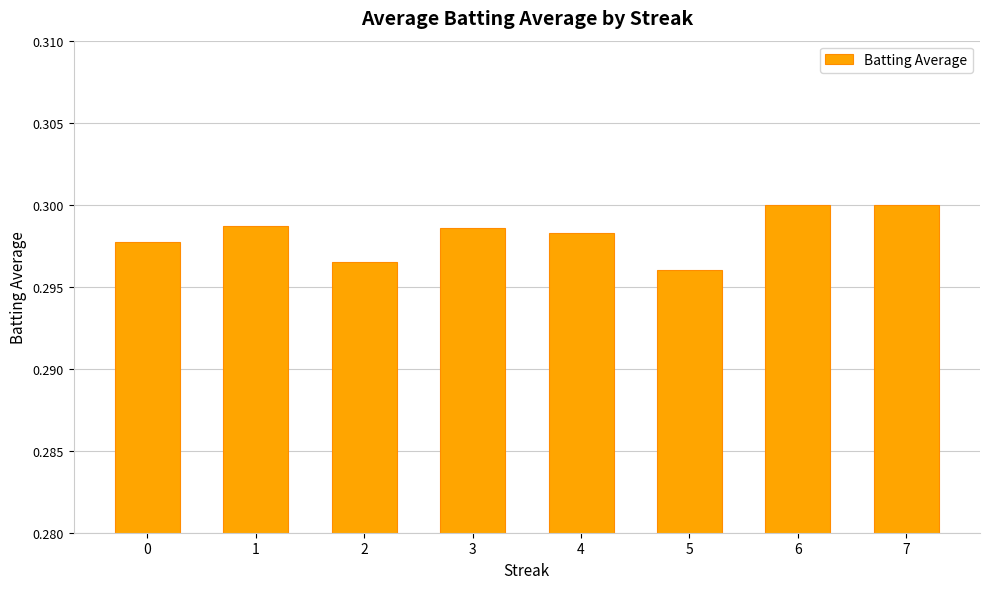

Are the bars horizontal?

No